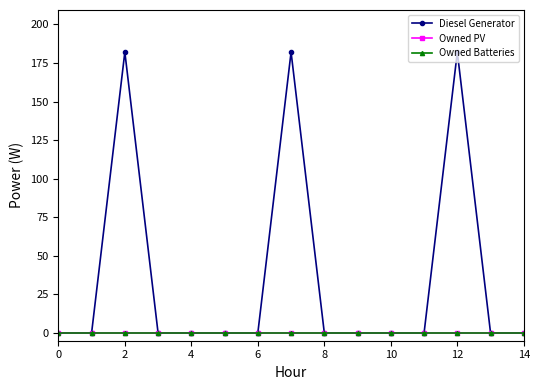

Reading right to left, transcribe all the data shown in this chart.

Diesel Generator: 0	0	182	0	0	0	0	182	0	0	0	0	182	0	0
Owned PV: 0	0	0	0	0	0	0	0	0	0	0	0	0	0	0
Owned Batteries: 0	0	0	0	0	0	0	0	0	0	0	0	0	0	0